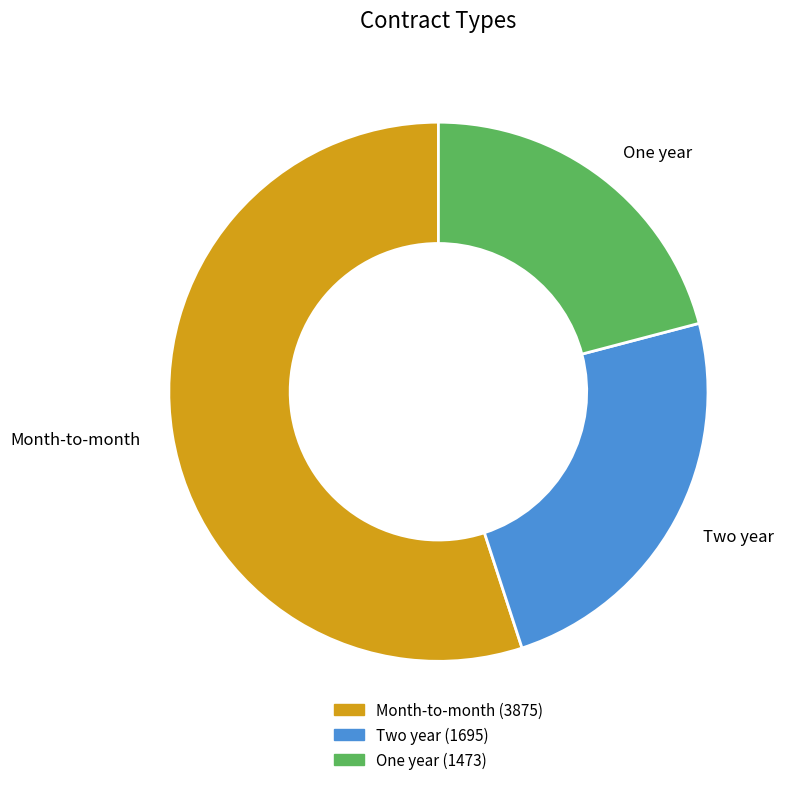

True or false: One year accounts for 21% of the total.

True